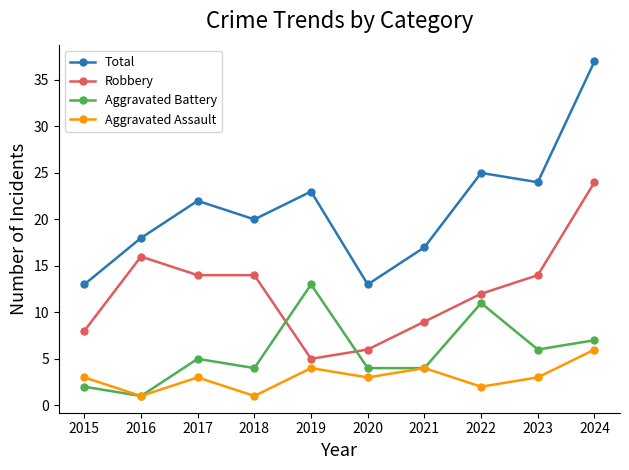

Read the Robbery value at 2021, to the nearest 5.

10